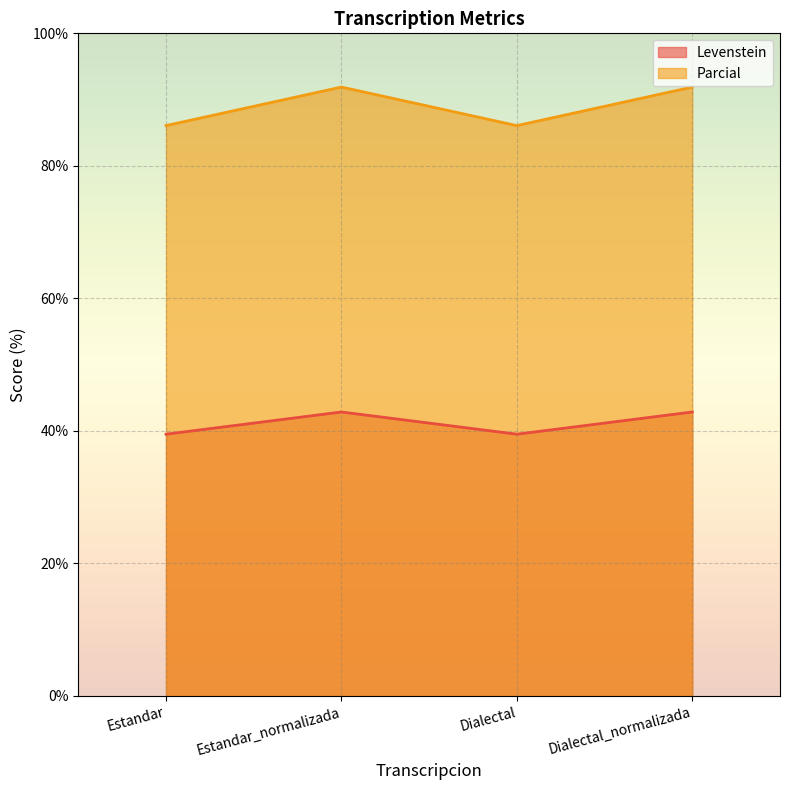

What are all the series names shown in the legend?

Levenstein, Parcial